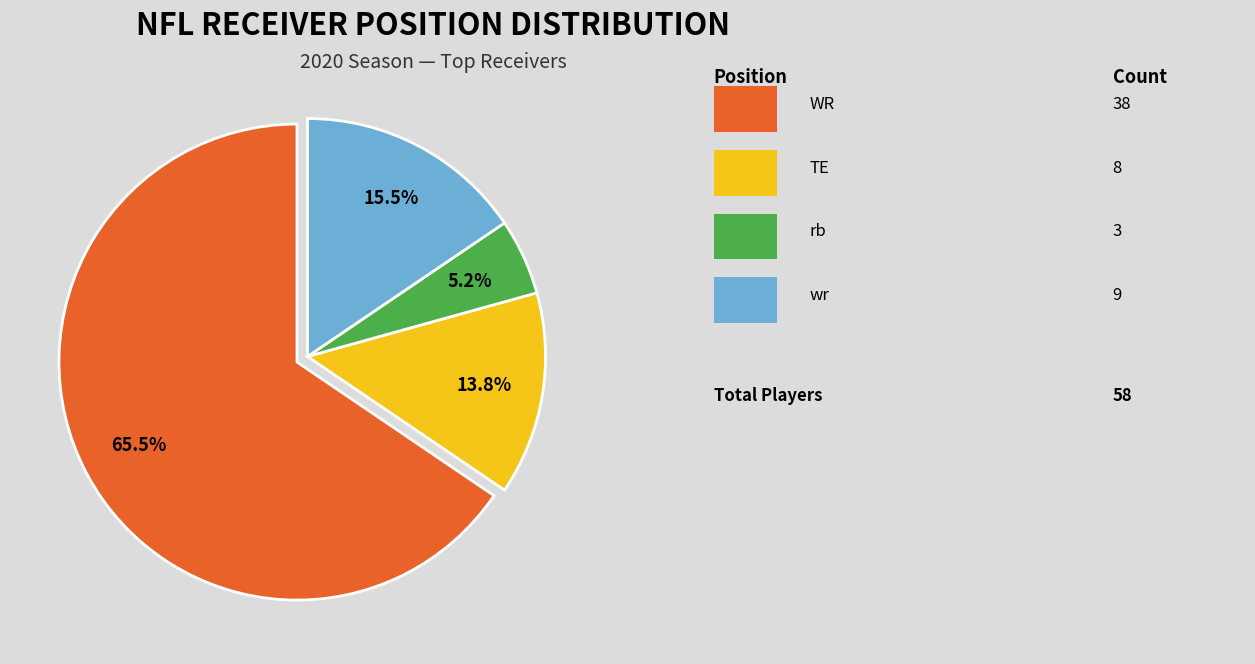

Does any single category account for the majority?

Yes